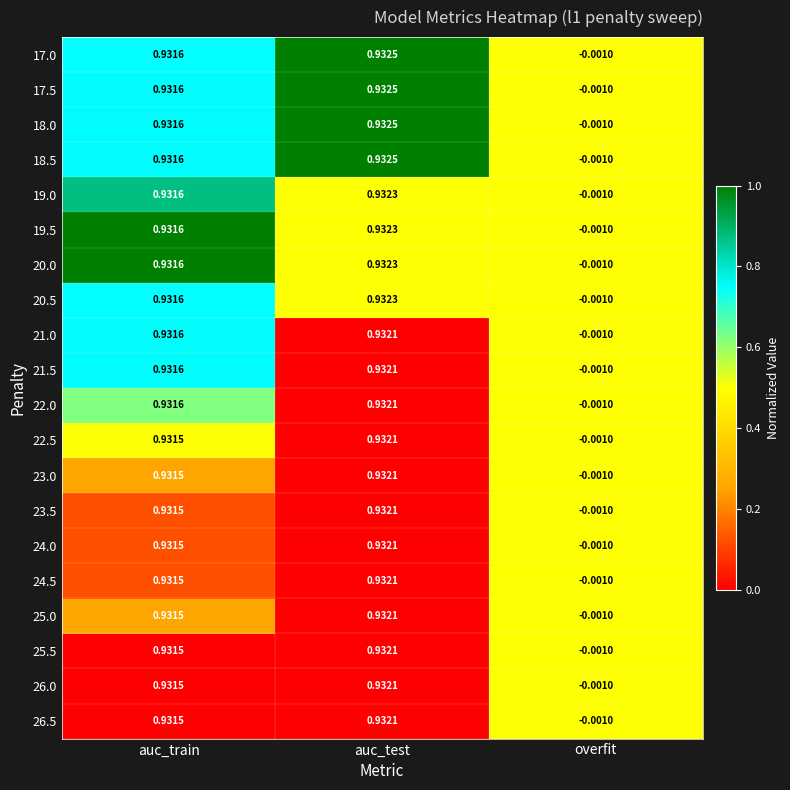

At which label is 21.0 closest to 0?

overfit